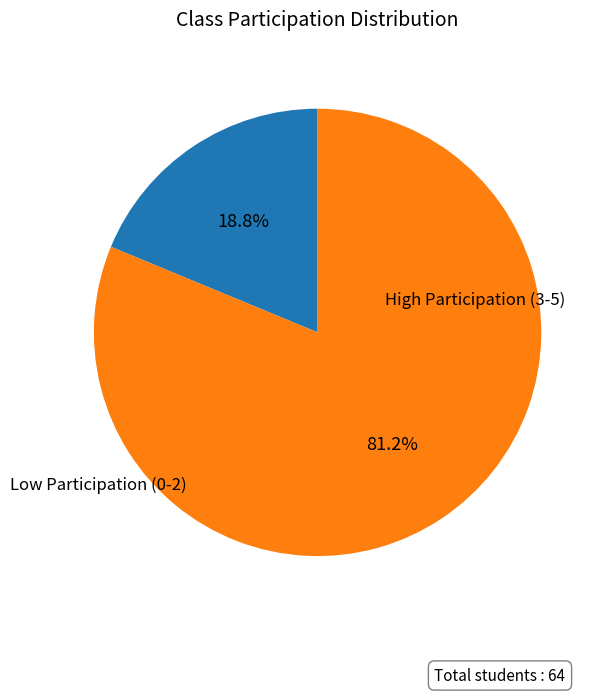

How many slices are in this pie chart?

2